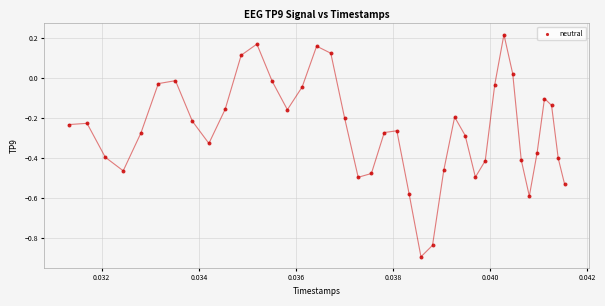

What is the range of Y values (max minus min)?

1.1